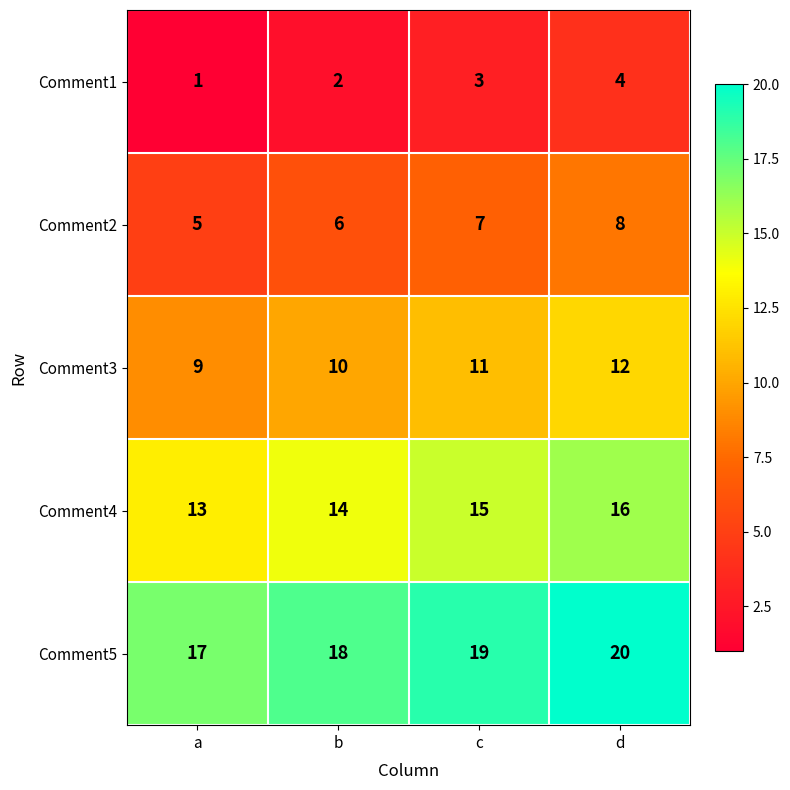

At which category is the sum across all series the highest?

d